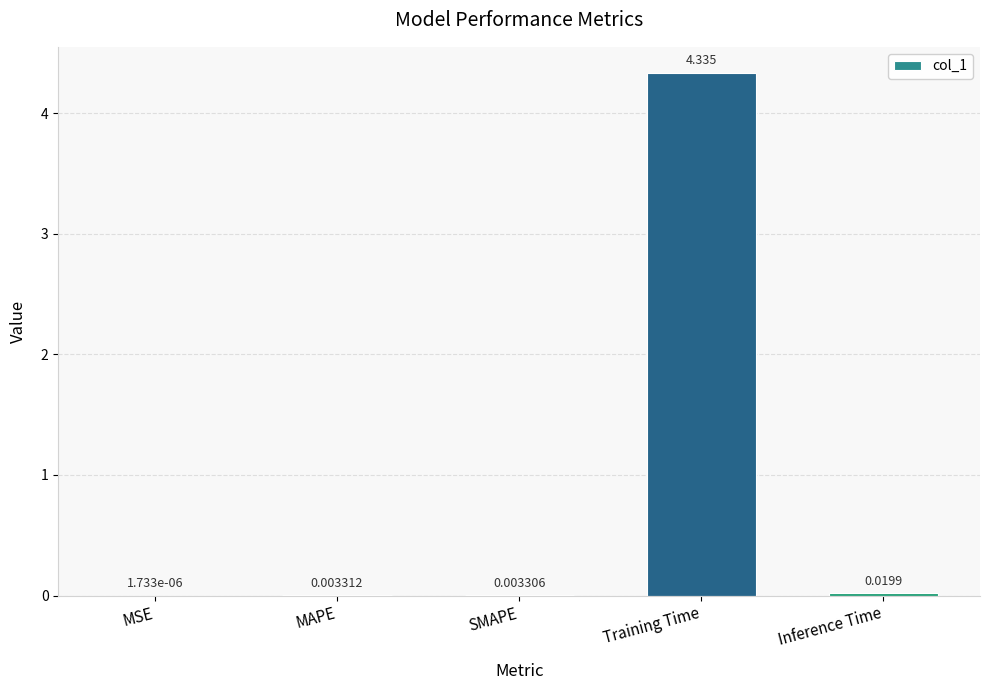

Between MSE and SMAPE, which is larger?

SMAPE